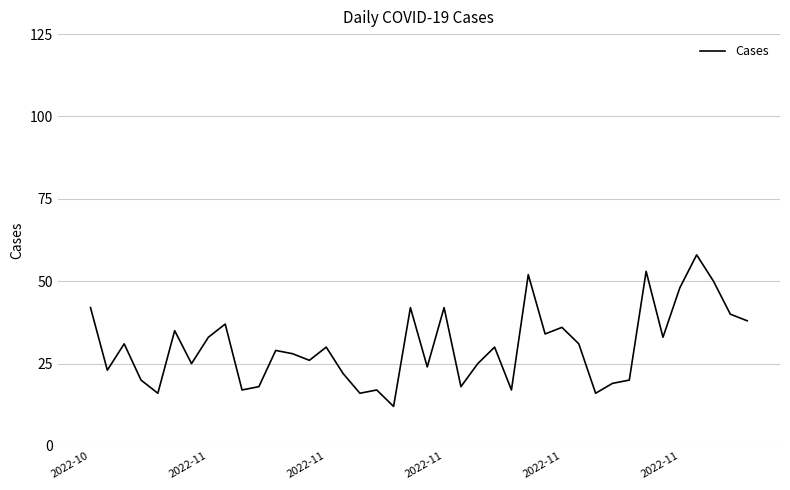

What is the maximum value shown in the chart?

58